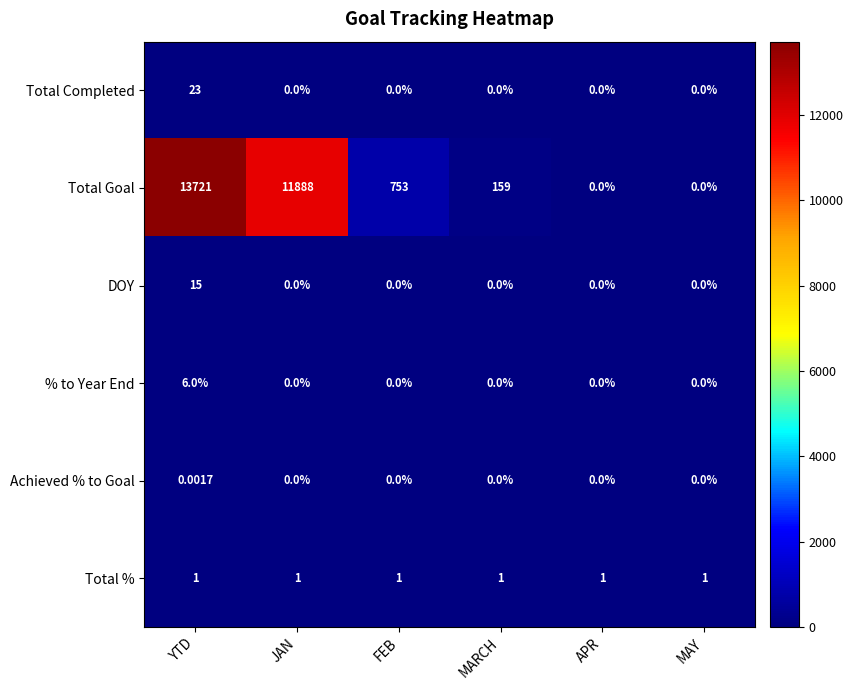

Which category has the highest value in the DOY series?

YTD